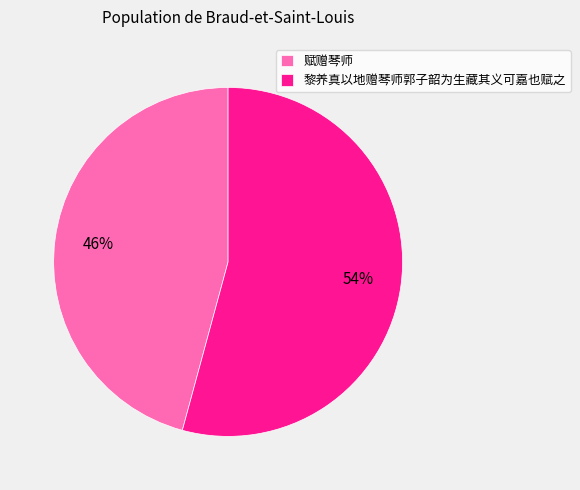

The 黎养真以地赠琴师郭子韶为生藏其义可嘉也赋之 slice represents 63% of the pie. True or false?

False